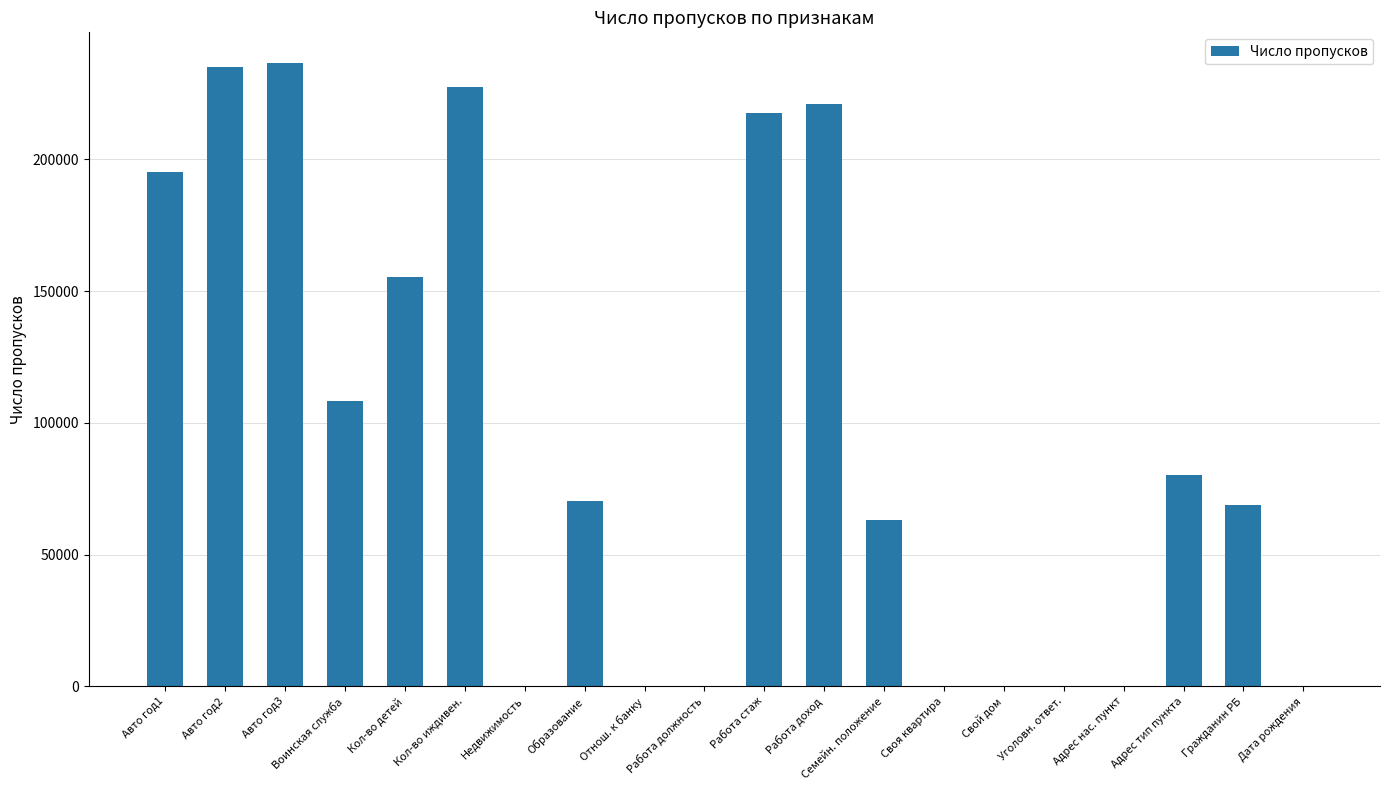

Reading left to right, list all the values displayed in this chart.

195030	234900	236396	108124	155538	227405	0	70250	0	0	217748	221099	63143	0	0	0	0	80329	68942	0